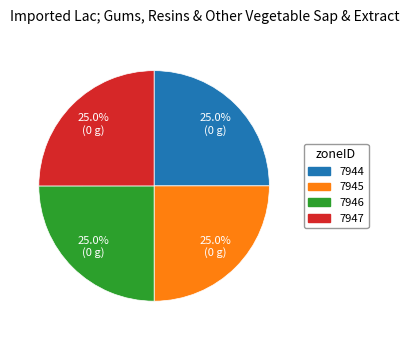

How much of the chart is everything except 7945?

75.0%